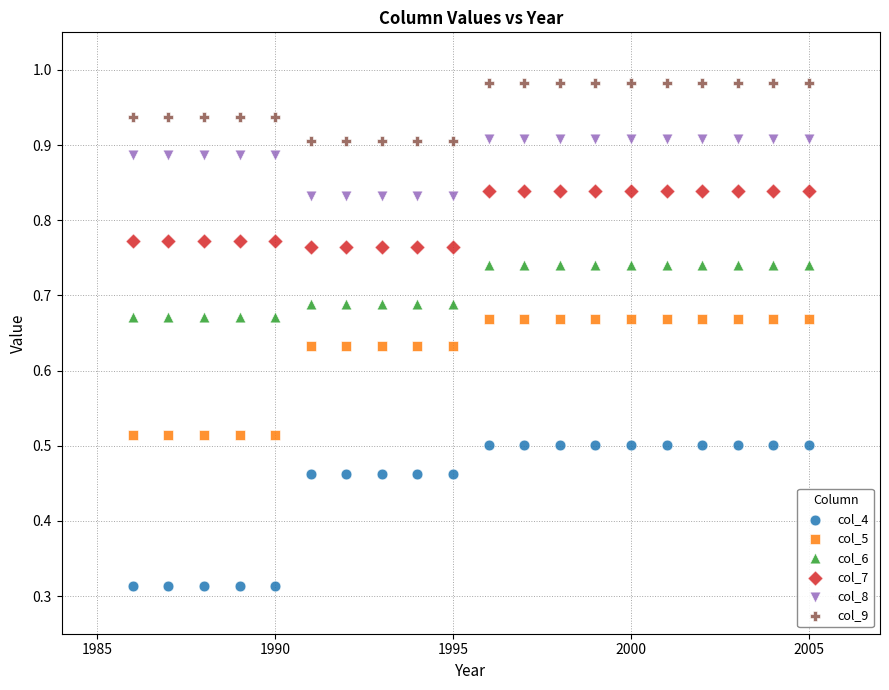

Which series has the largest Y range (max minus min)?

col_4